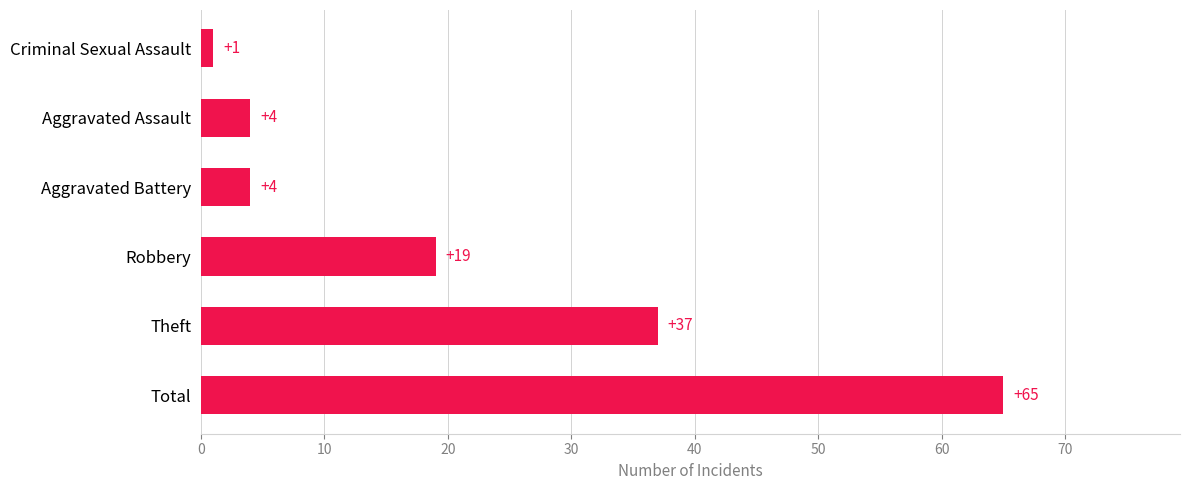

What is the minimum value shown in the chart?

1